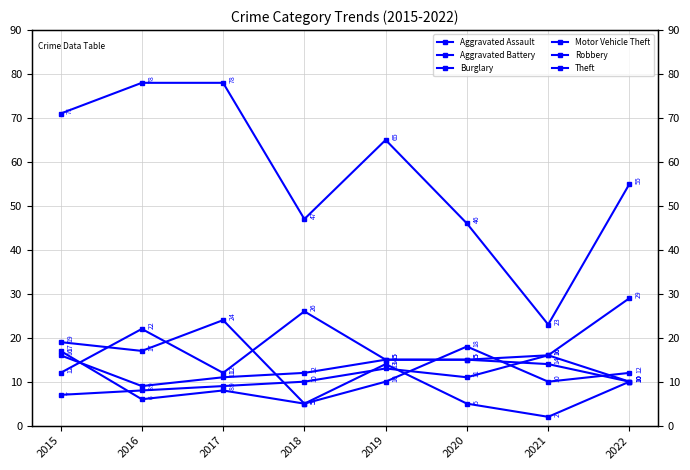

What is the difference between the maximum and minimum values in the Aggravated Battery series?

7